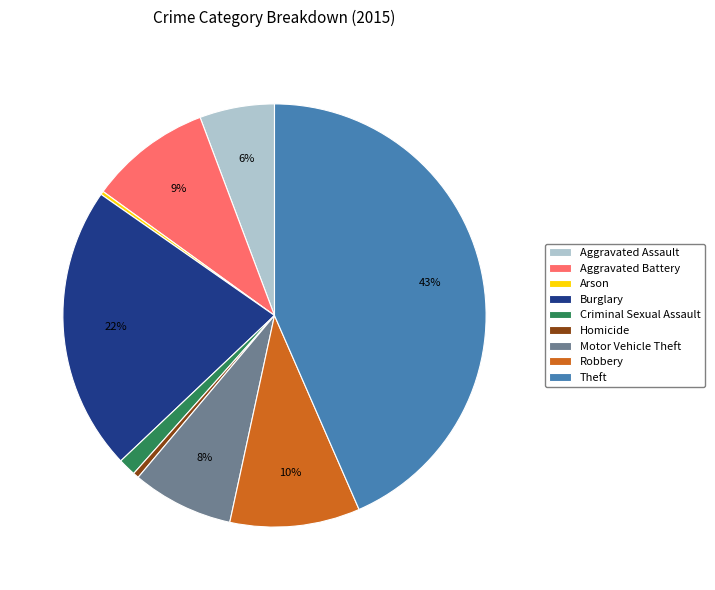

To the nearest percent, what is the combined percentage of Robbery and Burglary?

32%